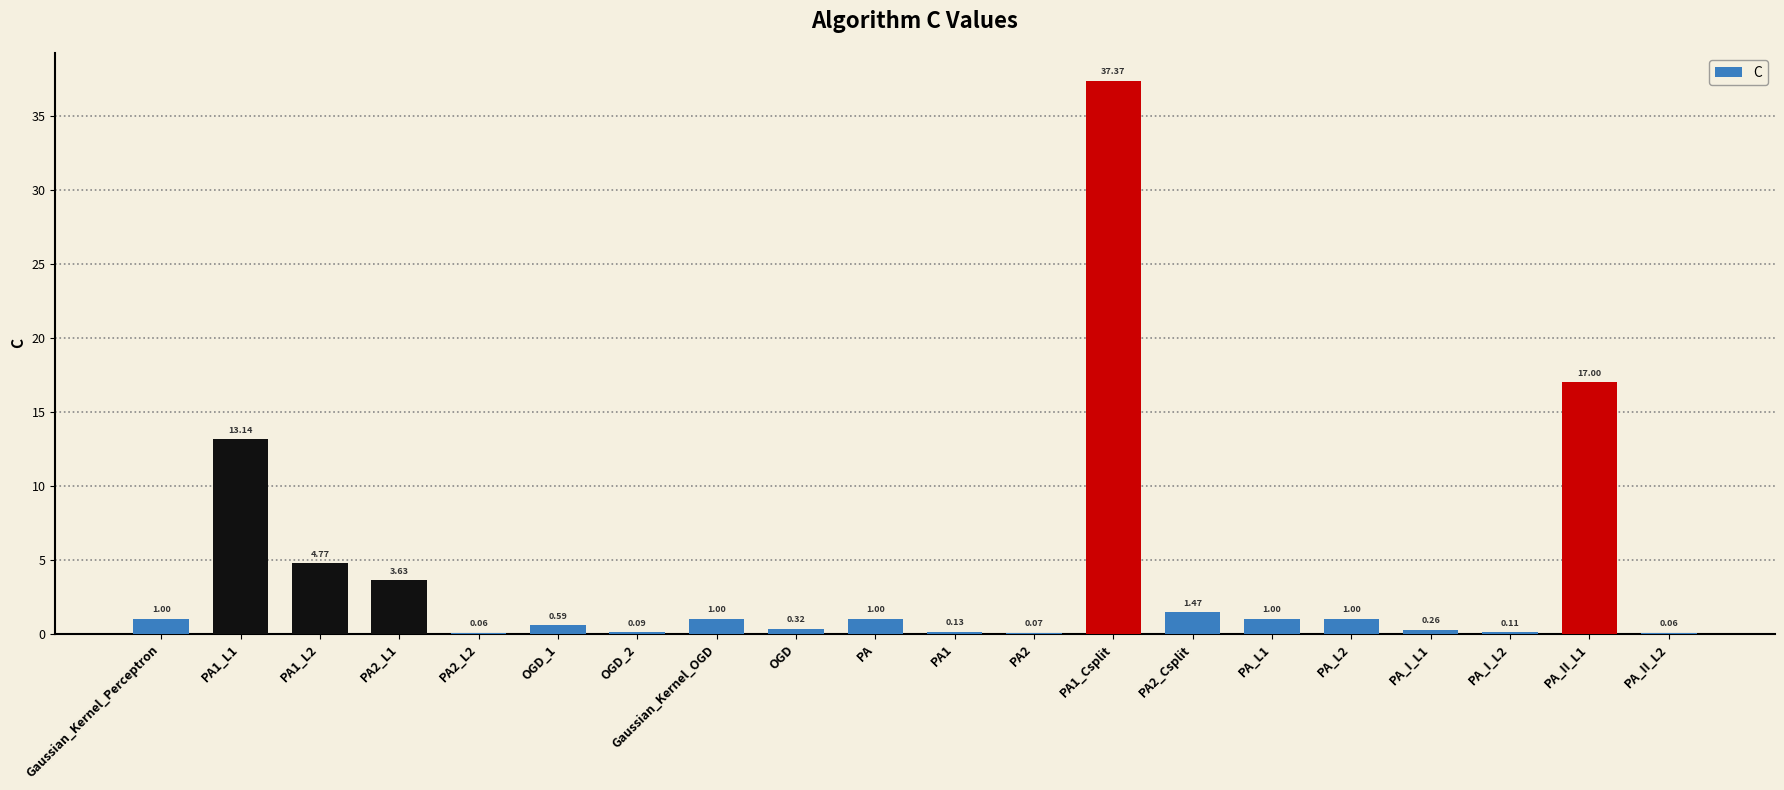

What is the sum of the values at OGD and PA1_L2?

5.1